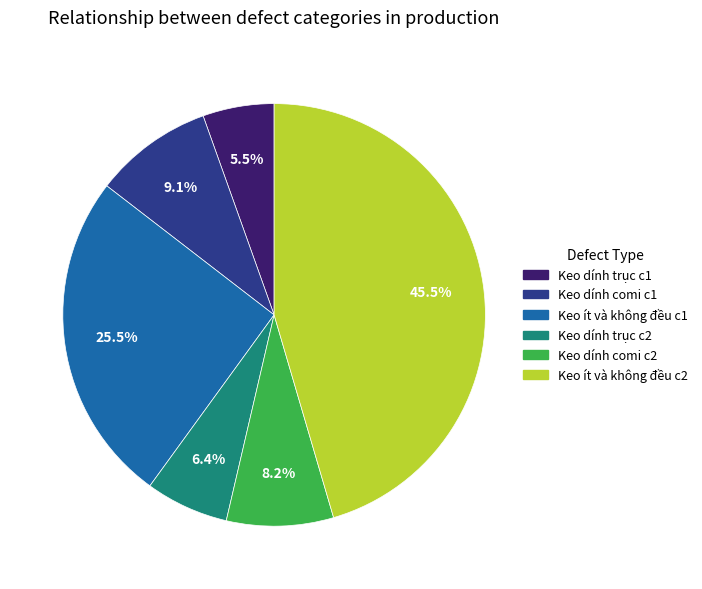

Does Keo dính trục c2 account for over 50% of the chart?

No